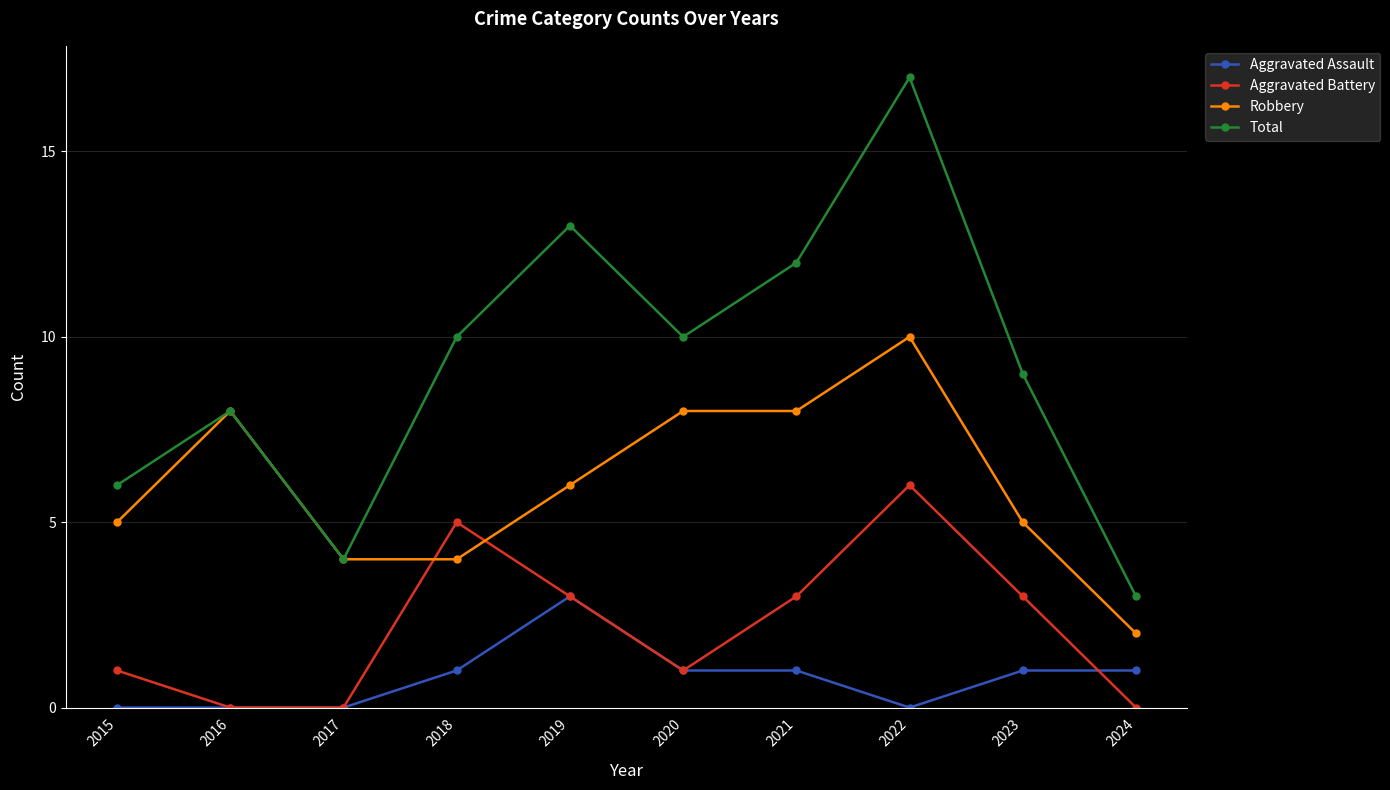

True or false: Total and Aggravated Assault intersect in this chart.

False